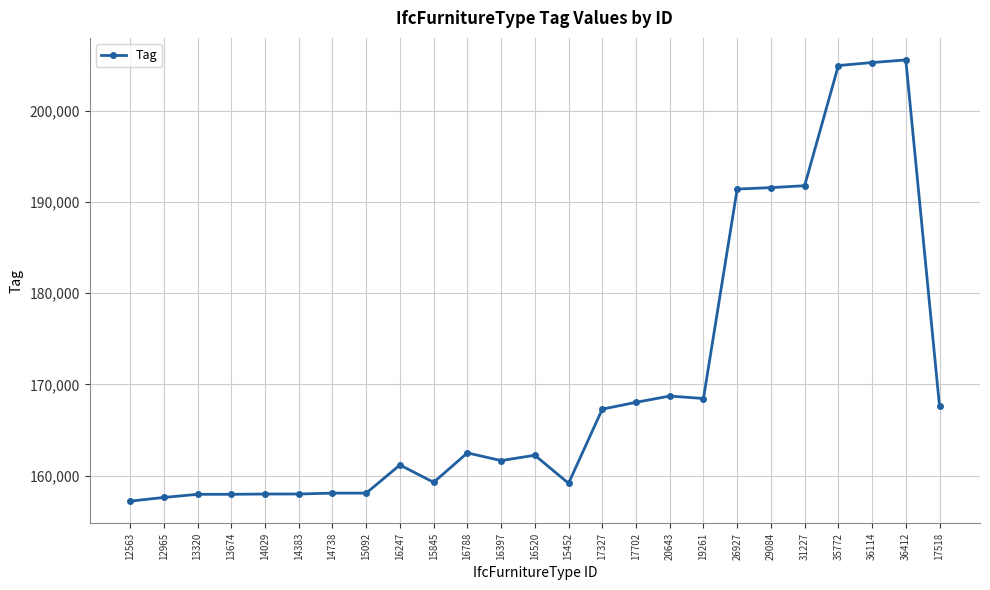

What position from the right is 16247?

17